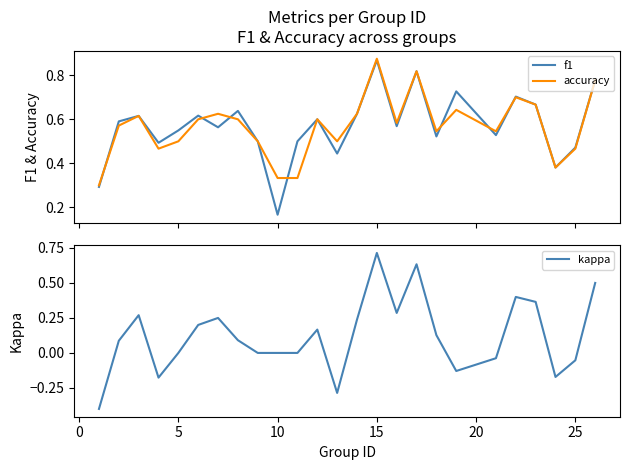

What is the highest value of the kappa series?

0.7